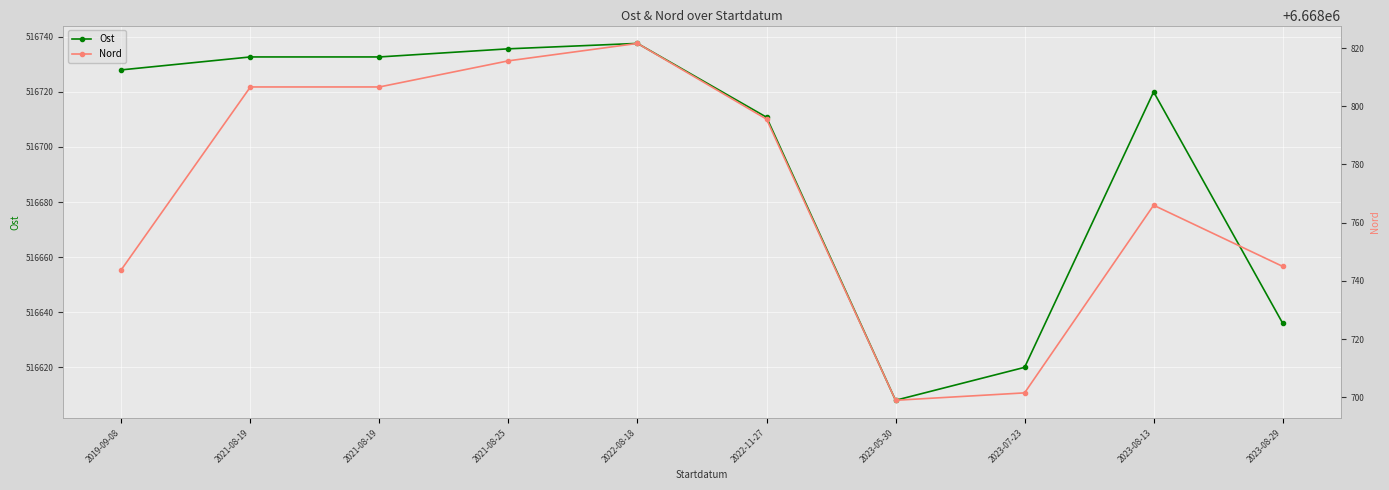

What is the maximum value shown in the chart?

6668821.6